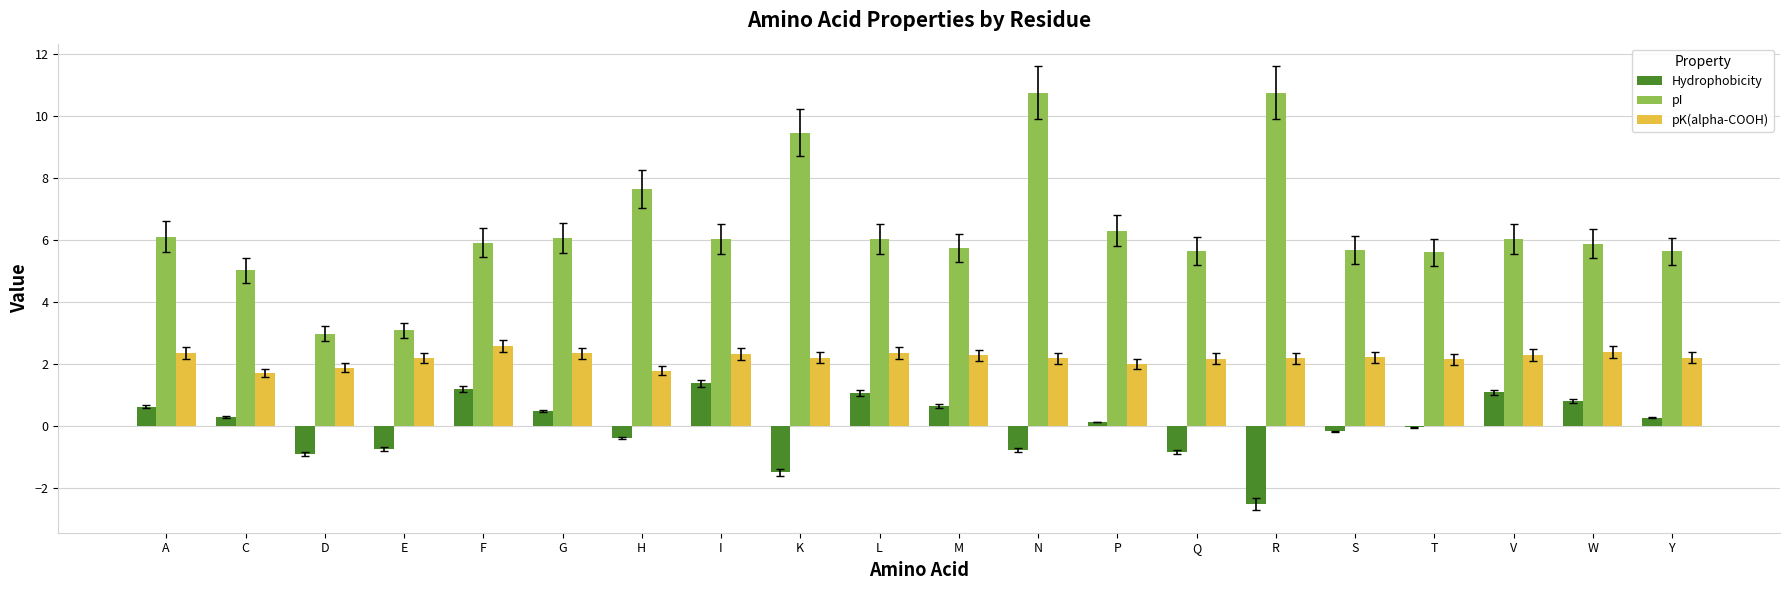

Rank the series at N from lowest to highest value.

Hydrophobicity, pK(alpha-COOH), pI